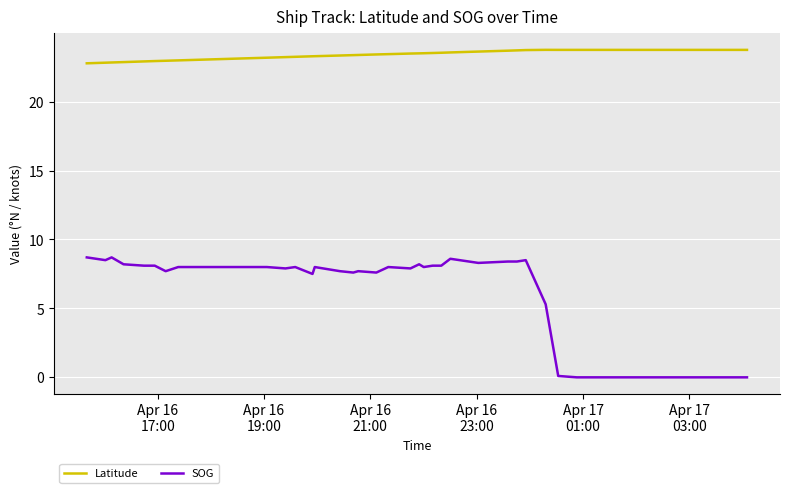

What is the highest value of the SOG series?

8.7